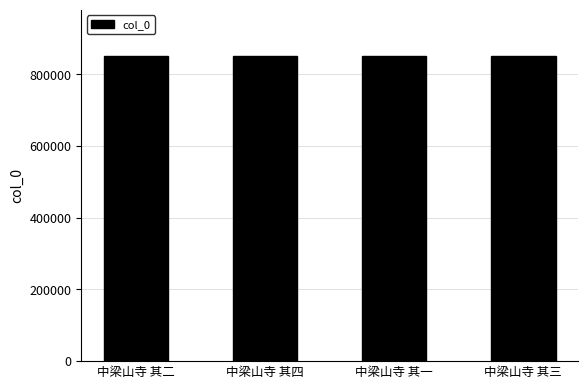

What is the sum of all values?

3408622